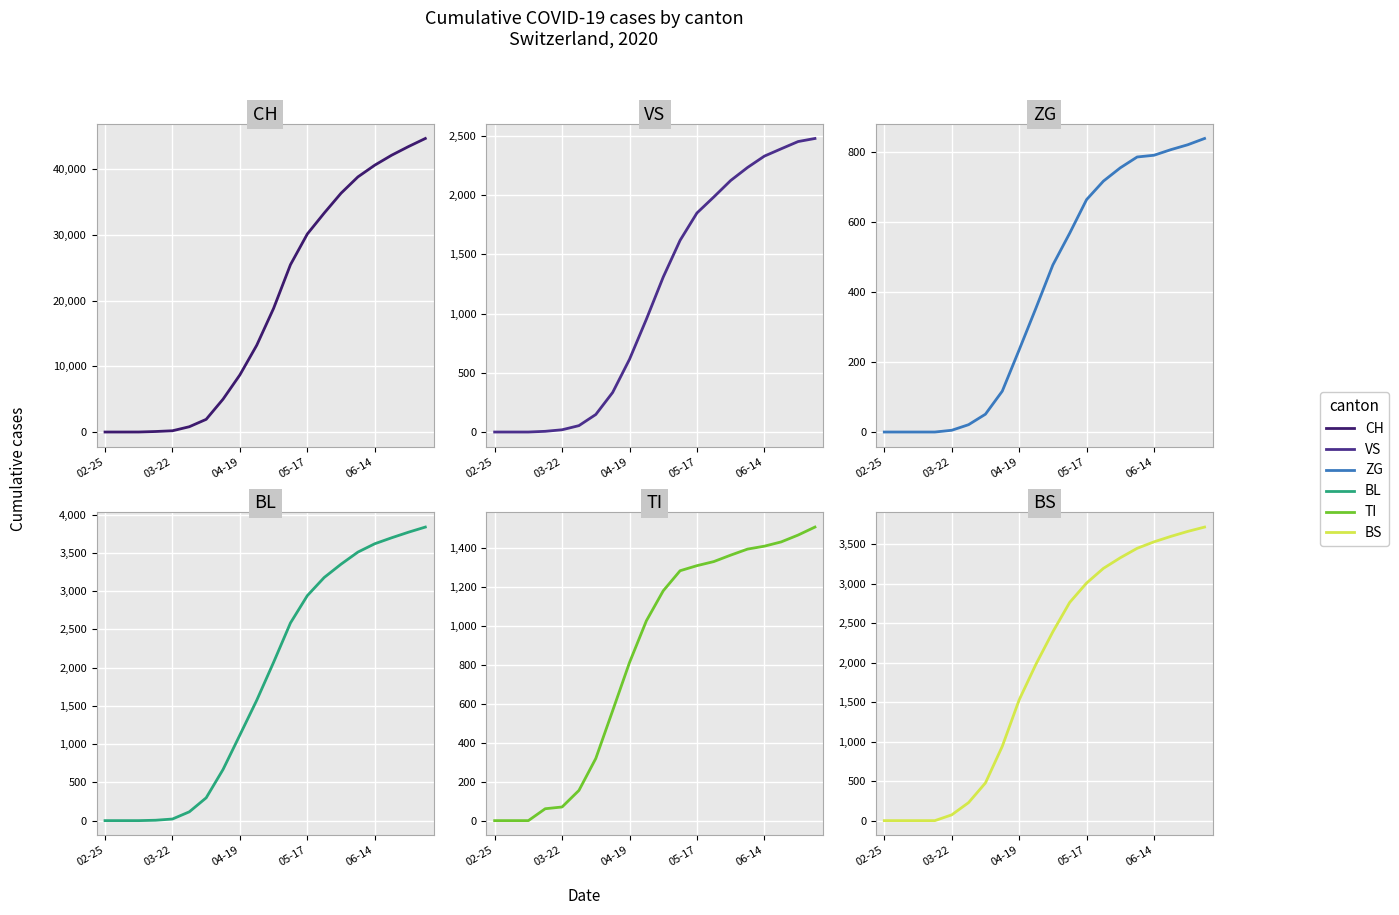

Rank the series at 11 from highest to lowest value.

CH, BS, BL, VS, TI, ZG